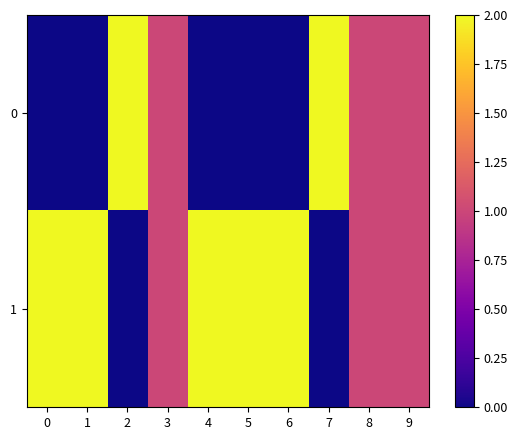

At which category does the chart reach its peak across all series?

2